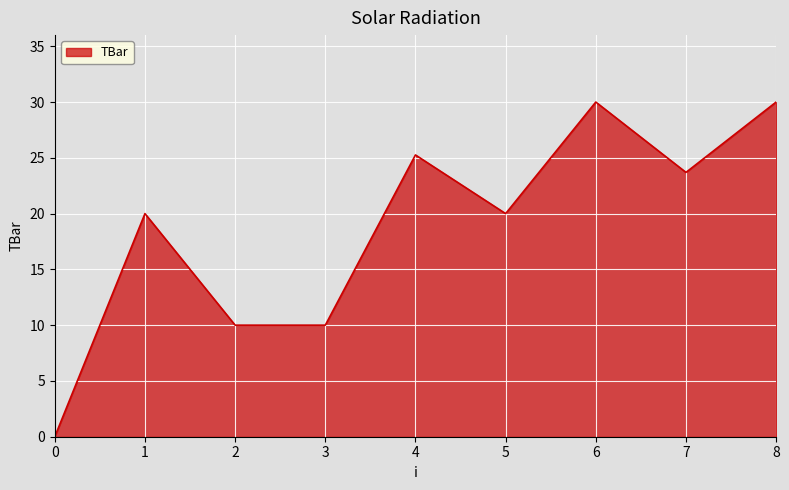

What is the sum of all values?

169.0